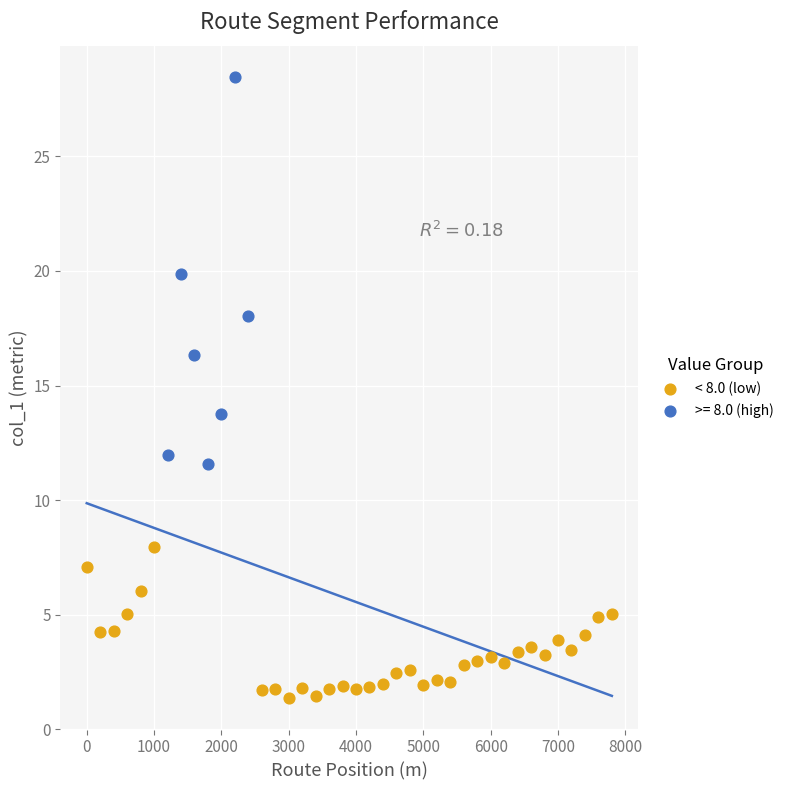

Which series contains the highest Y value?

>= 8.0 (high)